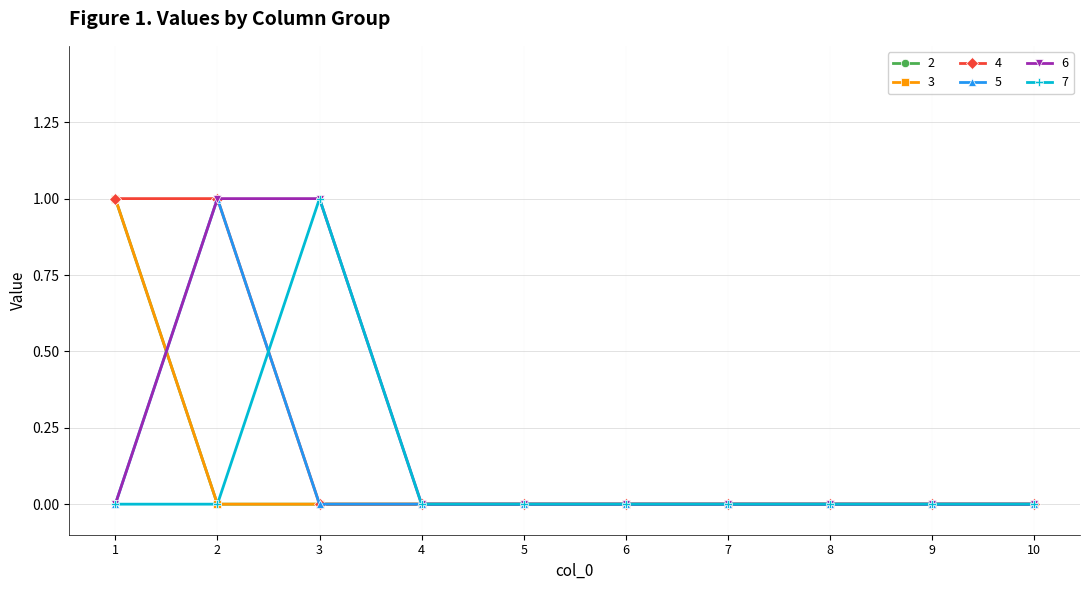

At 3, list the series in order from largest to smallest.

6, 7, 2, 3, 4, 5